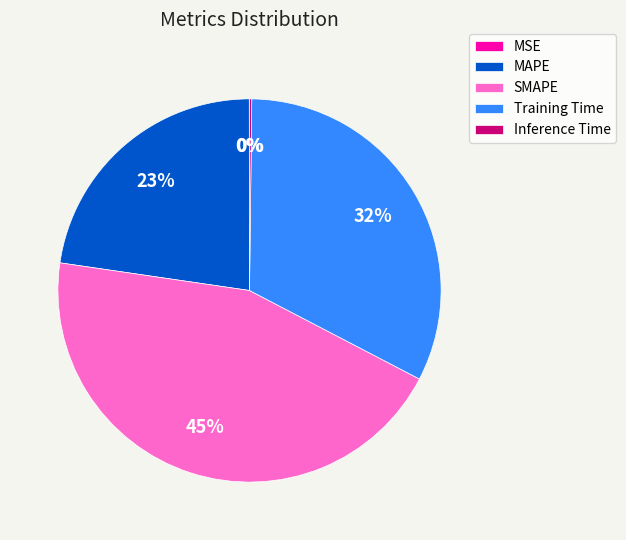

True or false: SMAPE accounts for 59% of the total.

False